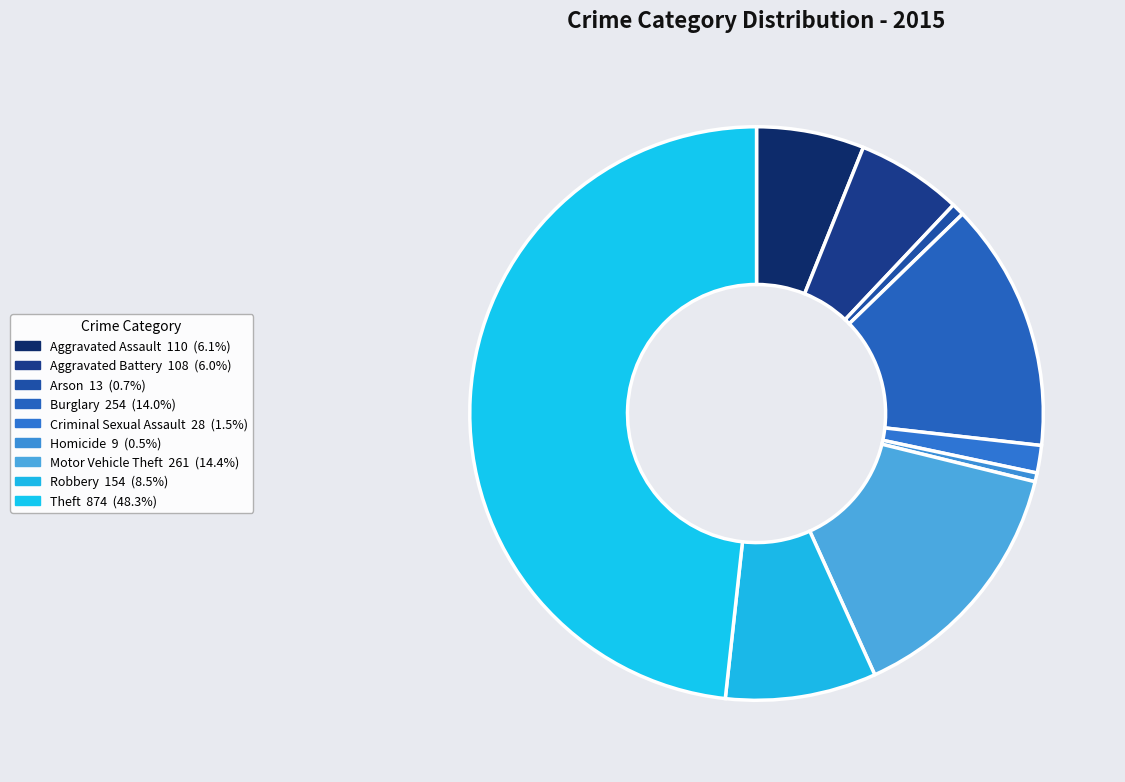

How many segments does this pie chart have?

9